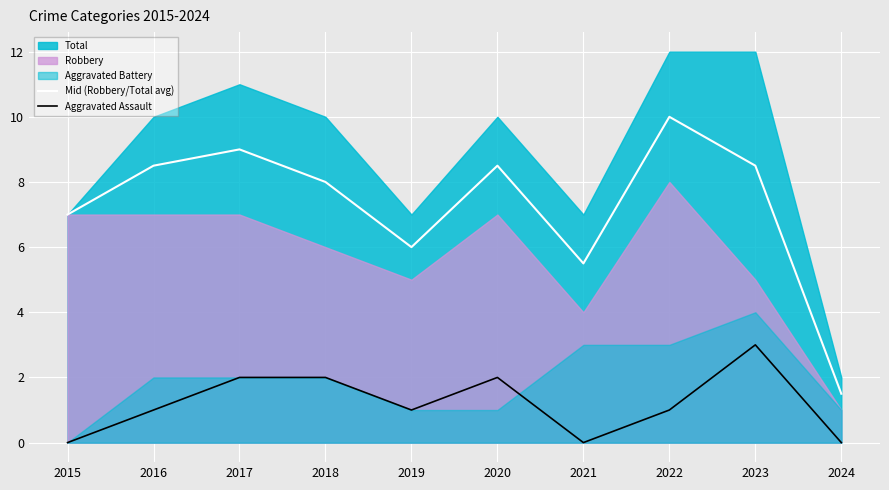

What is the average value of the Aggravated Assault series?

1.2